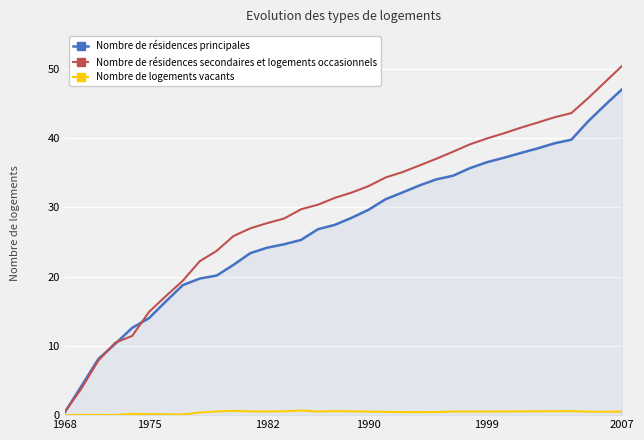

Rank the series by their maximum value, from lowest to highest.

Nombre de logements vacants, Nombre de résidences principales, Nombre de résidences secondaires et logements occasionnels